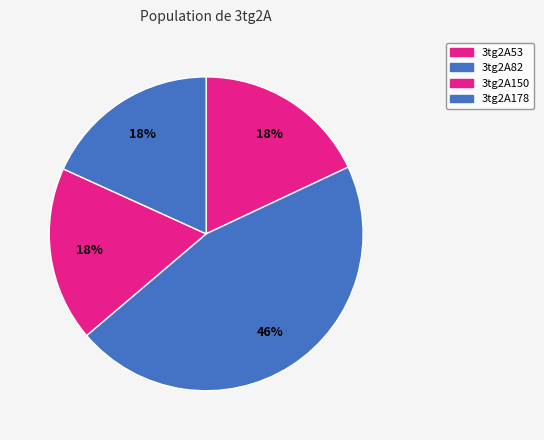

What percentage is the 3tg2A53 slice, to the nearest percent?

18%